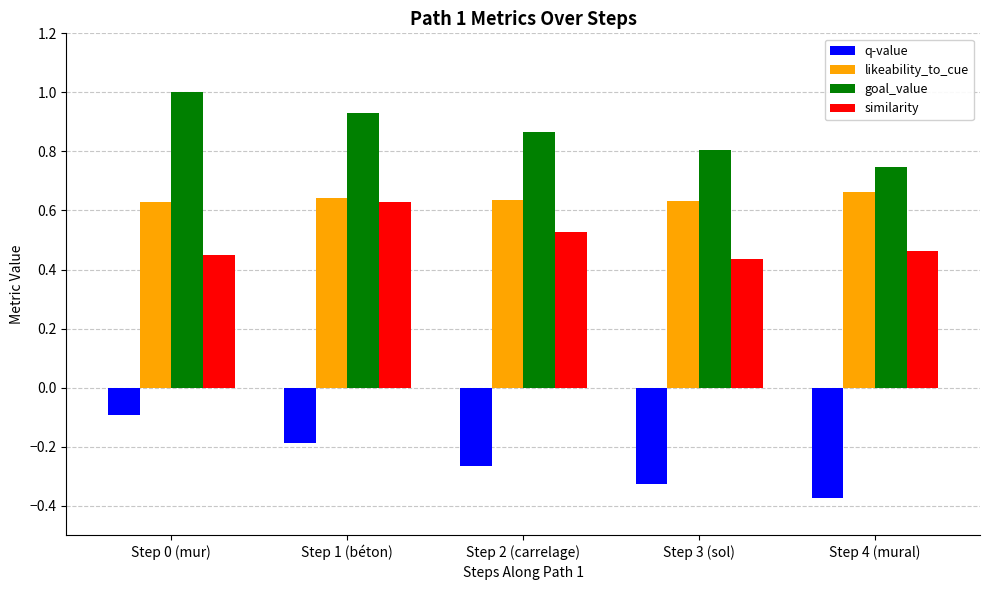

How many bars are there in each group?

4